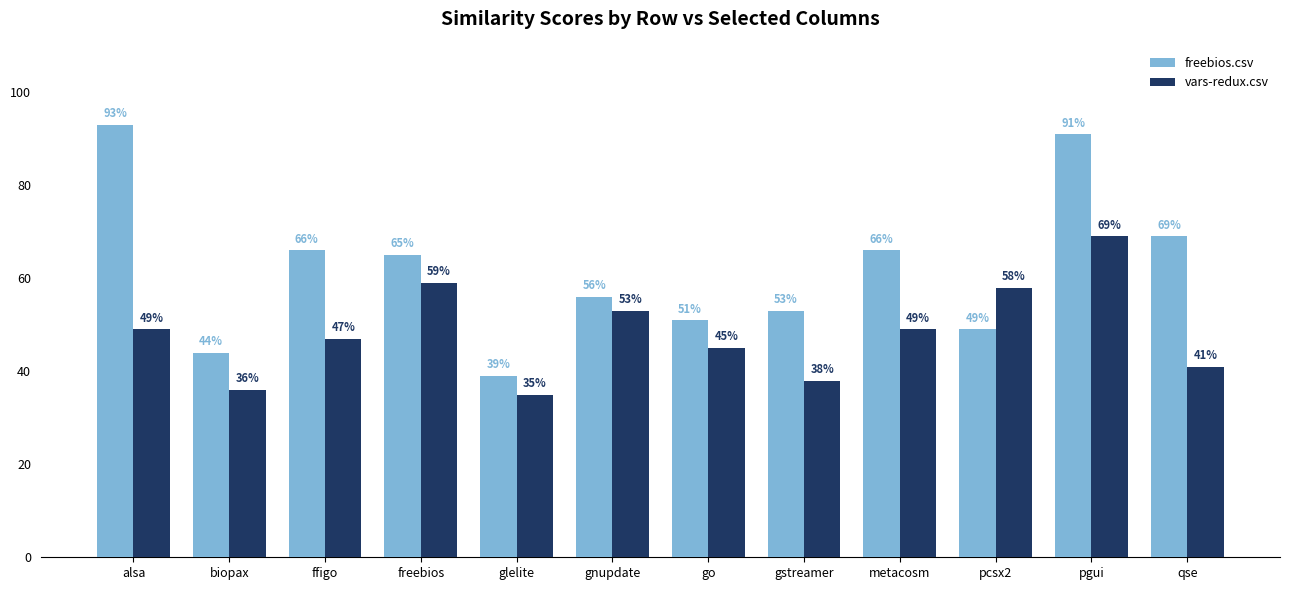

Rank the series by their maximum value, from lowest to highest.

vars-redux.csv, freebios.csv